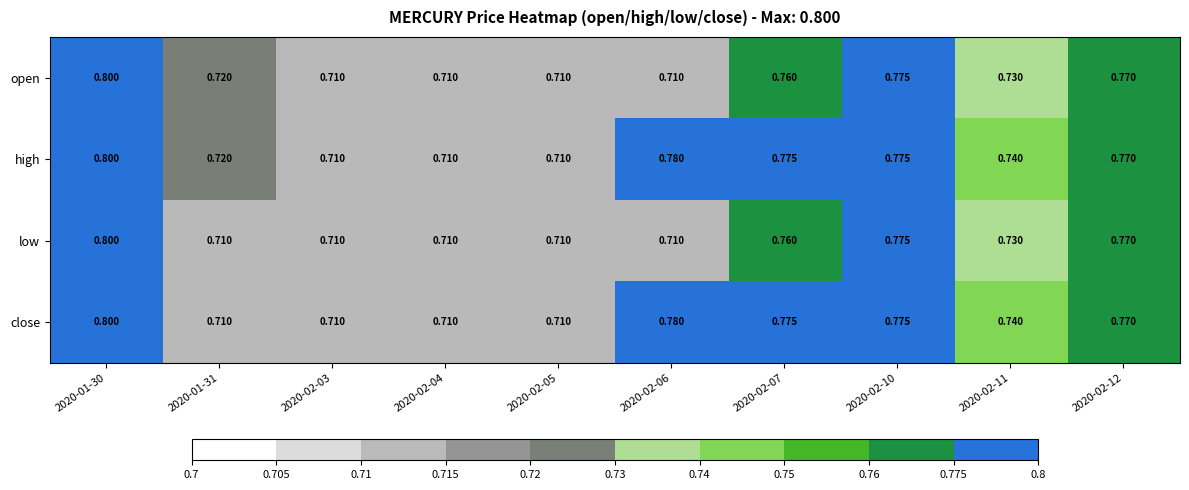

Which series has the largest total across all categories?

high